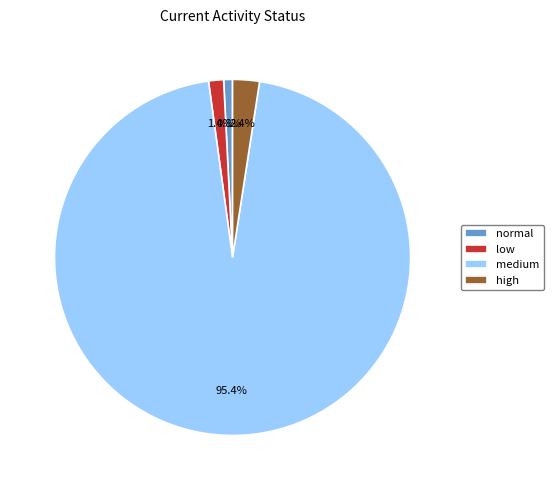

What is the largest slice in the pie chart?

medium